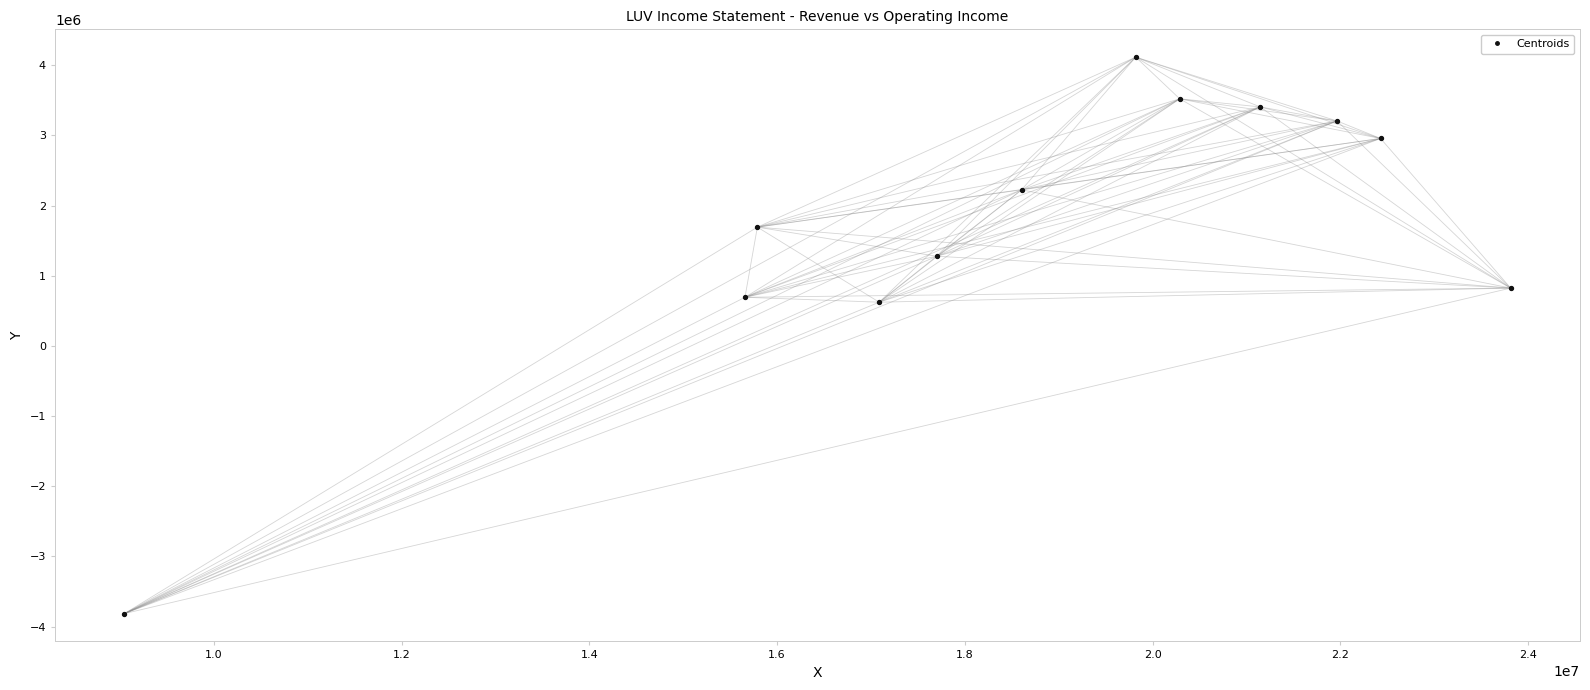

What is the average Y value?

1727333